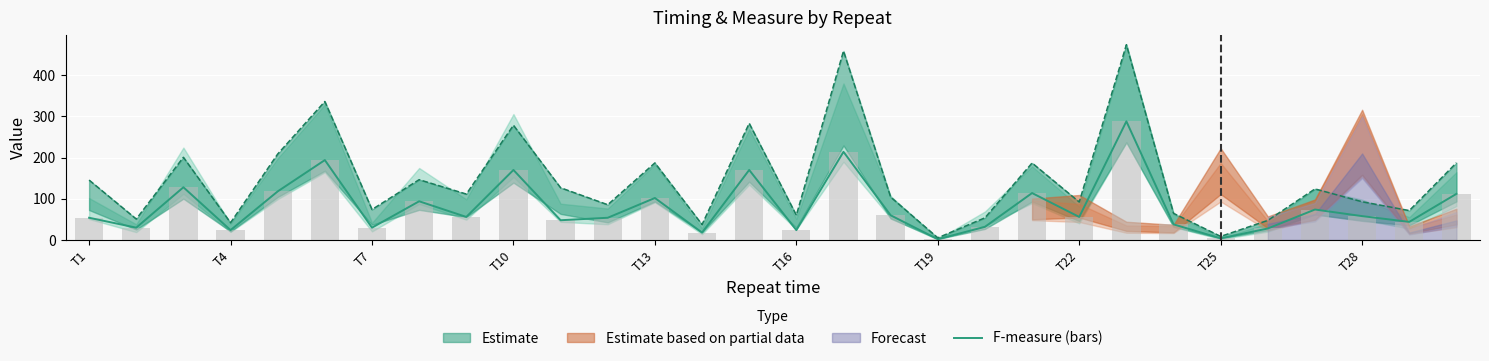

Reading right to left, extract all data points from this chart.

F-measure line: 112	44	58	74	28	4	38	288	56	114	32	2	60	214	24	170	18	102	54	48	170	56	94	30	194	118	24	128	30	54
F-measure (bars): 112	44	58	74	28	4	38	288	56	114	32	2	60	214	24	170	18	102	54	48	170	56	94	30	194	118	24	128	30	54